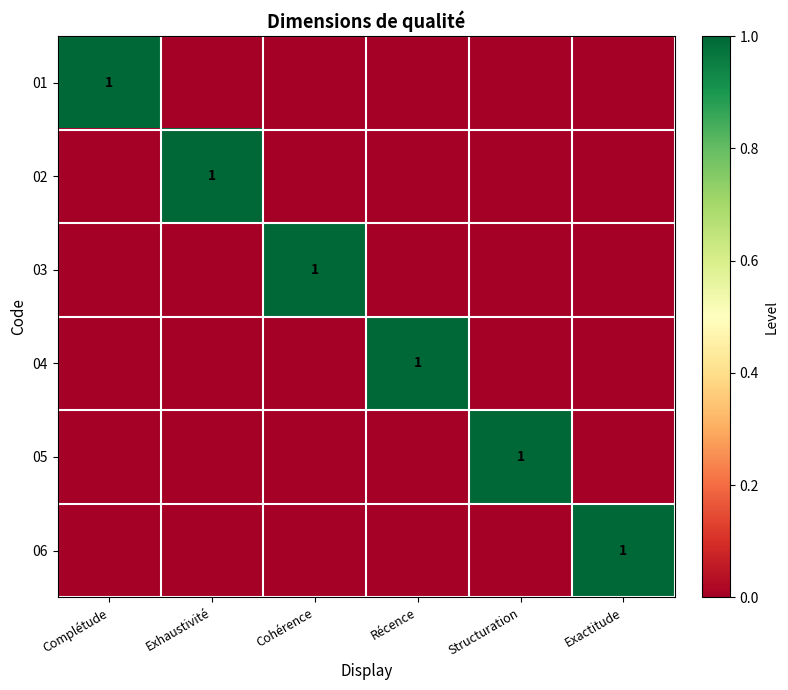

How many categories are shown in the chart?

6